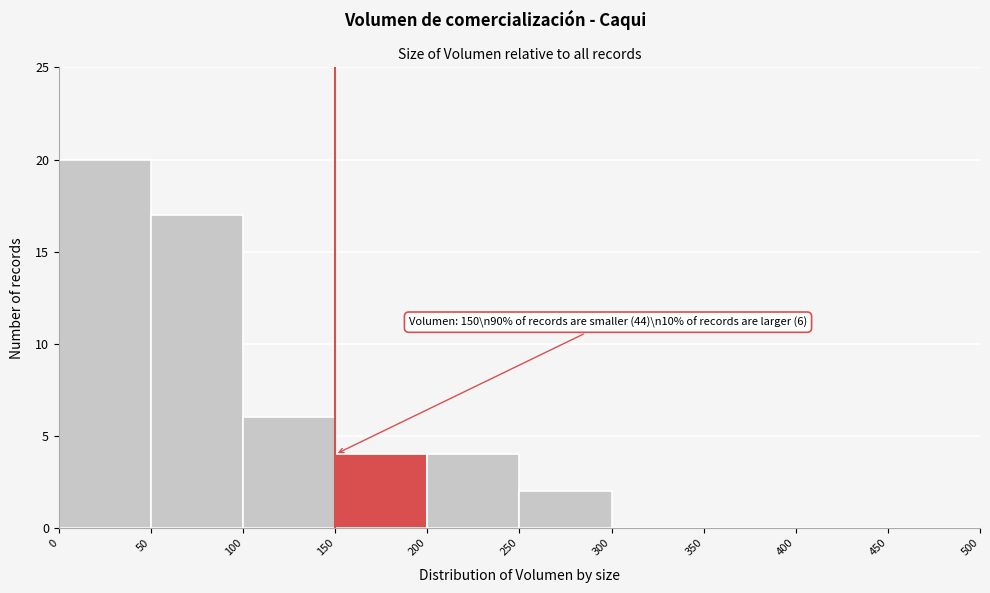

Over which range of the x-axis is the bar tallest?

0 to 50